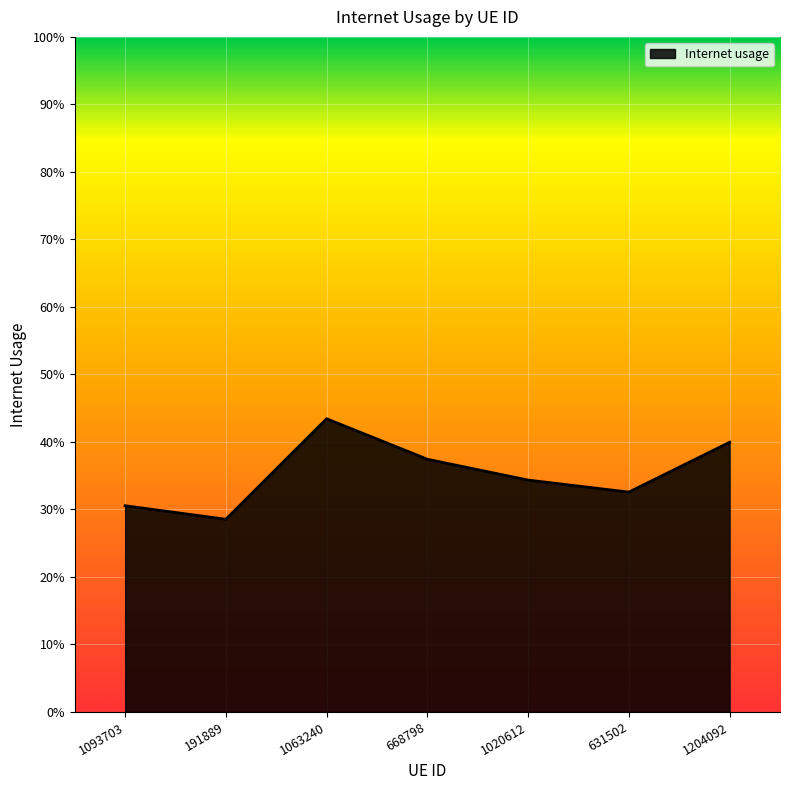

Which has a higher value, 631502 or 1093703?

631502